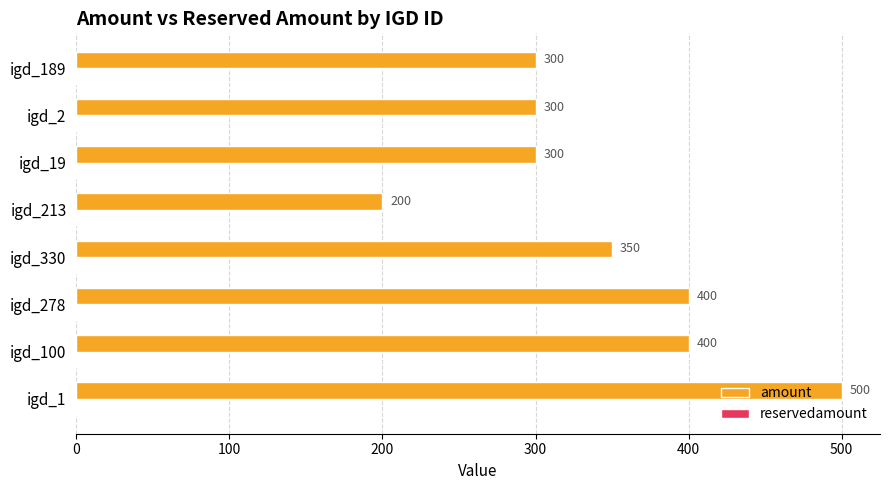

What value does the data have at igd_189?

300